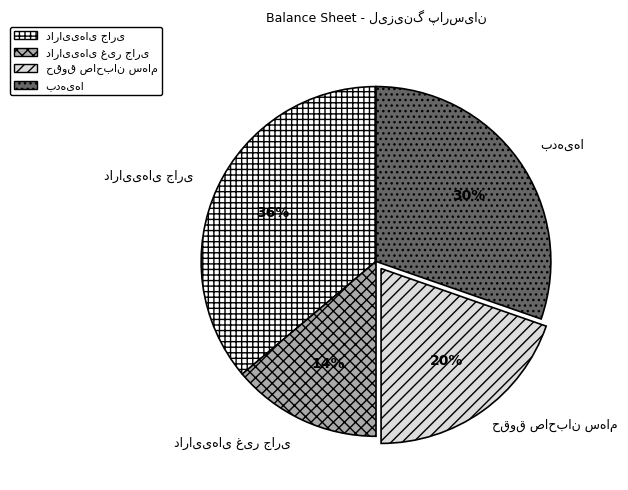

How many slices are in this pie chart?

4